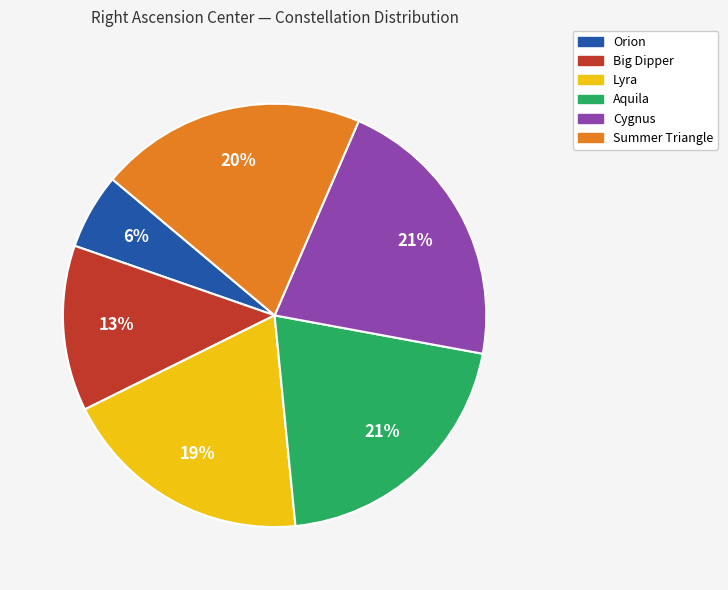

Which slice is the smallest?

Orion